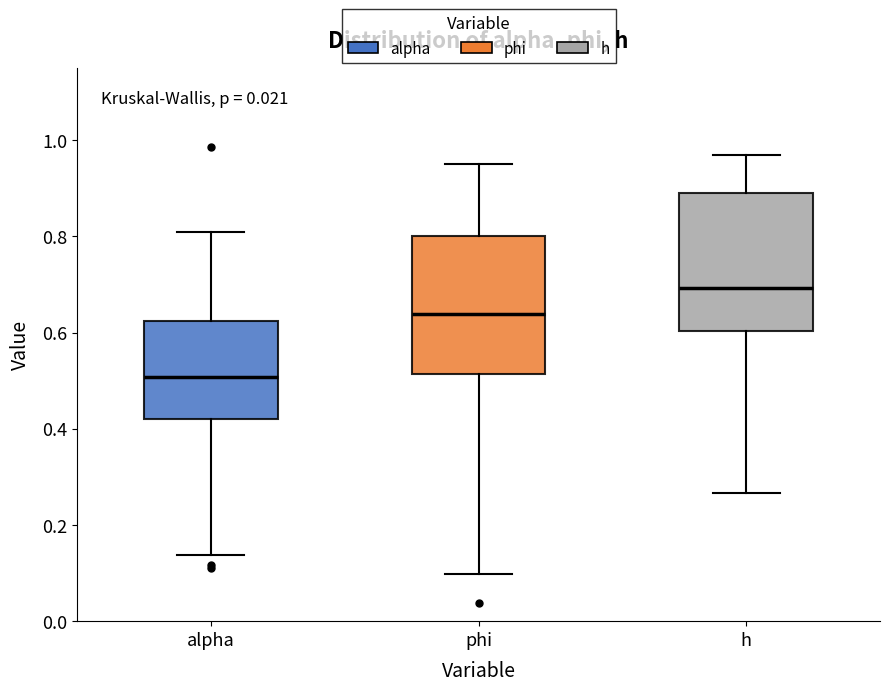

Where is the upper edge of the box for phi on the y-axis? The values are not printed on the chart, so give them approximately, as read against the axis.

0.80